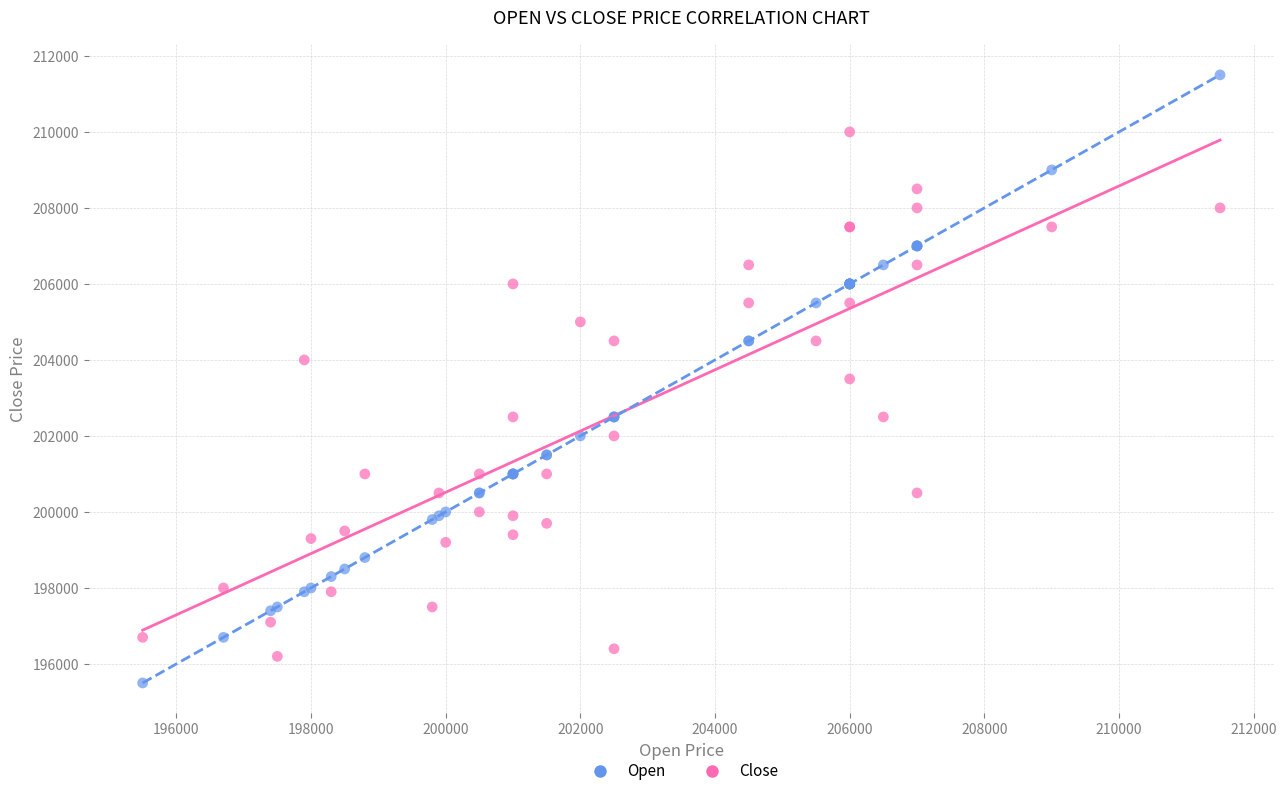

What is the X range (max minus min) for the scatter plot?

16000